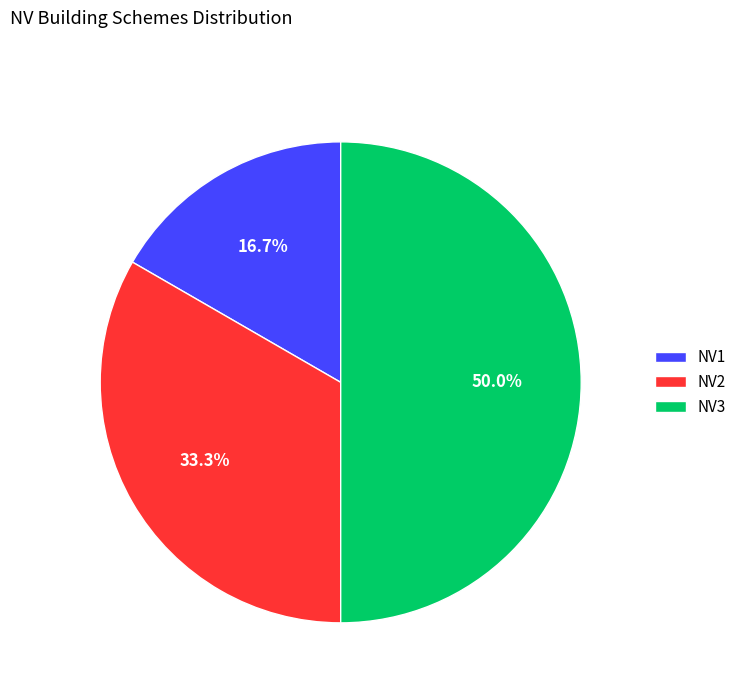

Which category has the biggest portion of the pie?

NV3